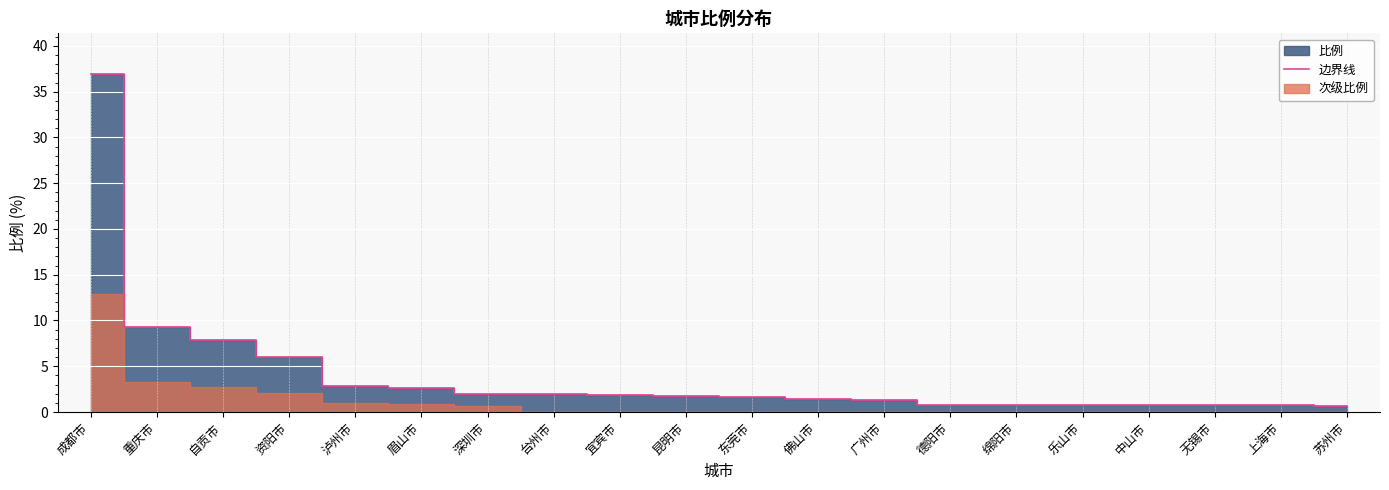

At which label does the data first exceed 1?

成都市